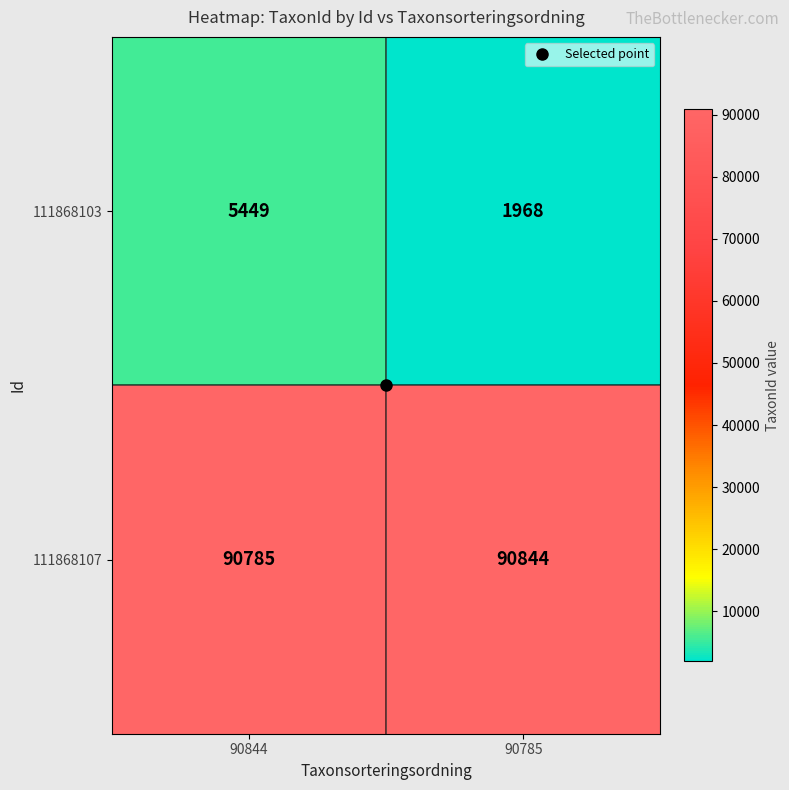

What value does the 111868103 series have at 90785, to the nearest 50?

1950